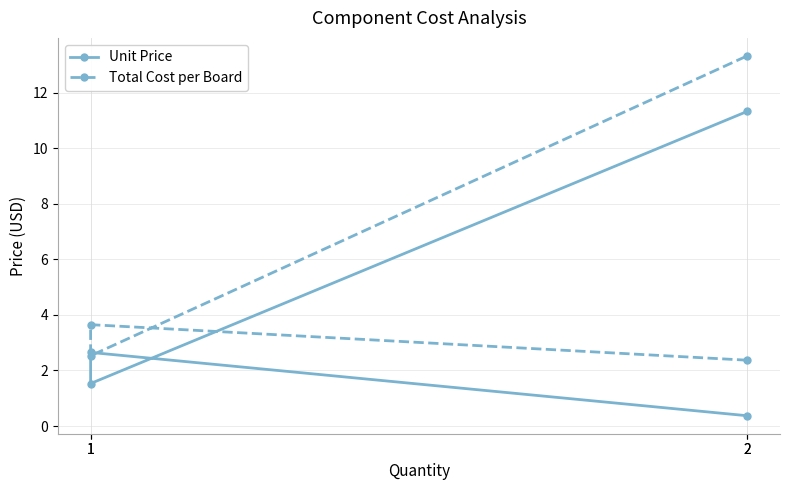

Rank the series by their average value, from lowest to highest.

Unit Price, Total Cost per Board